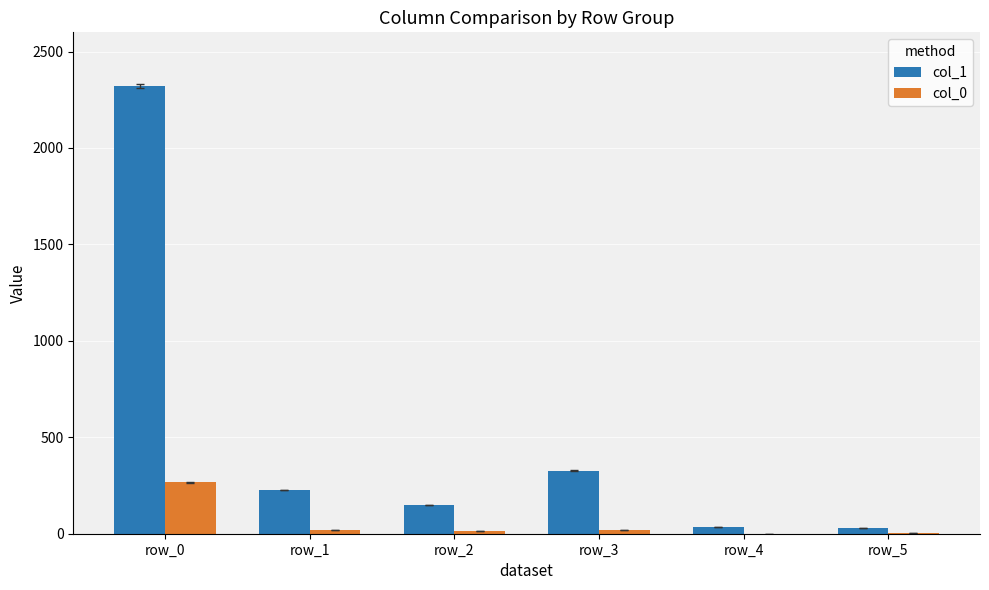

Does the chart contain stacked bars?

No